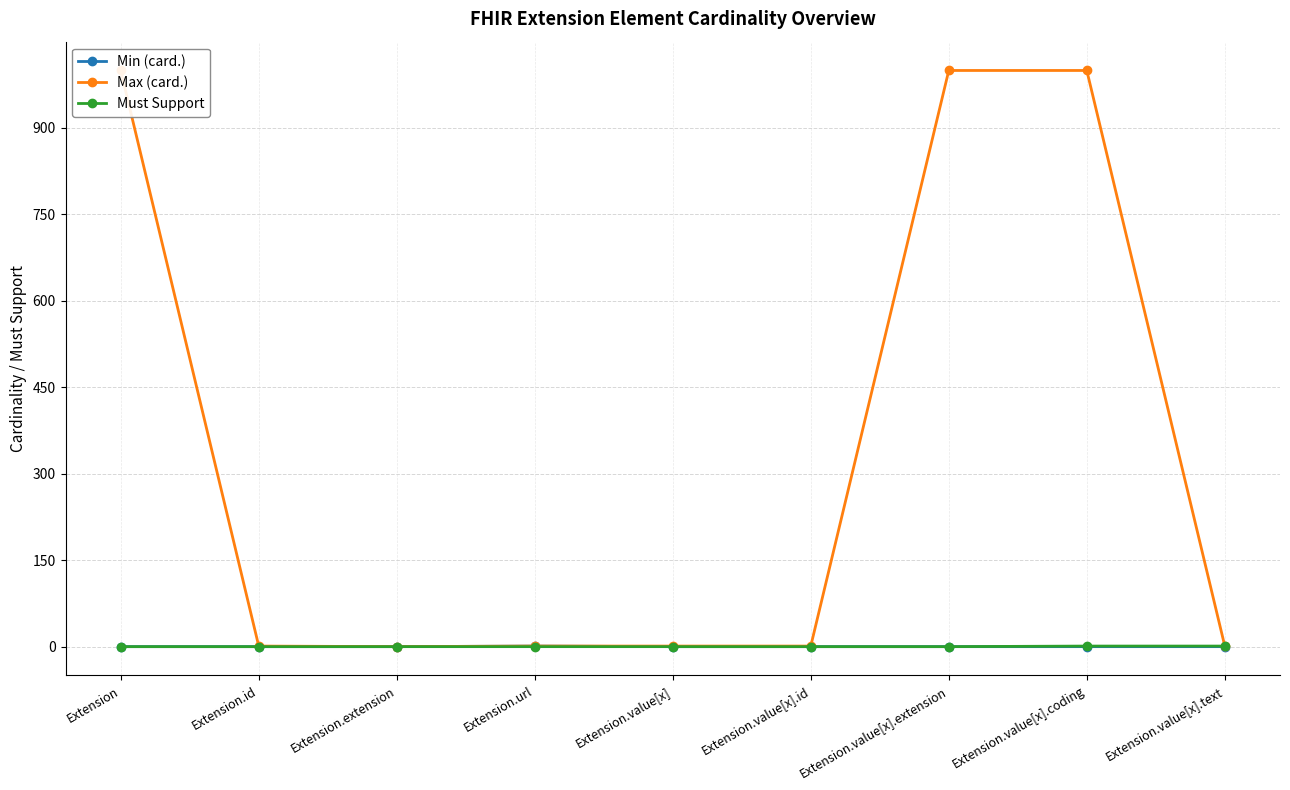

How many positive values does the Min (card.) series have?

1